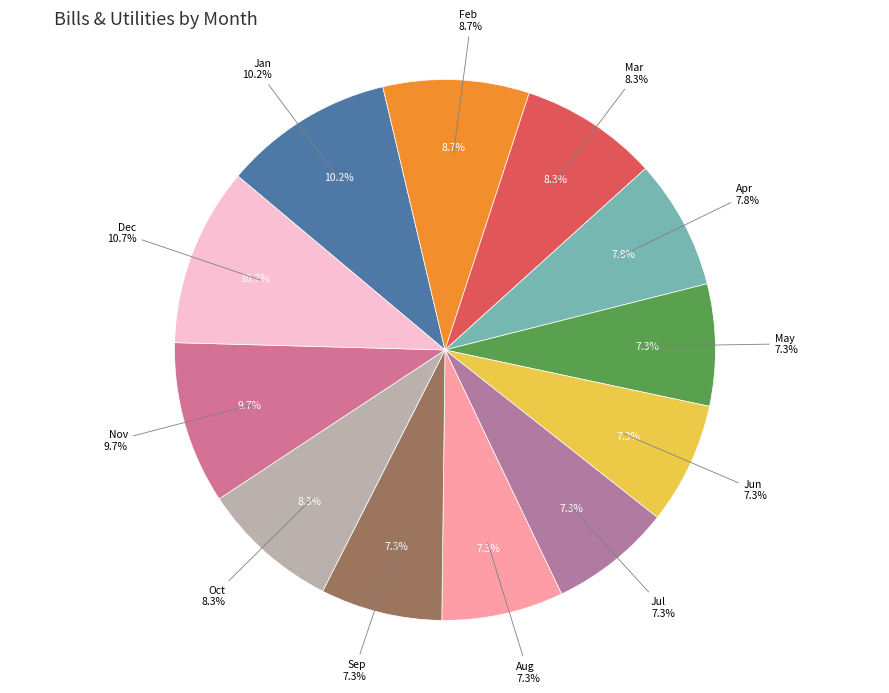

How many slices are in this pie chart?

12